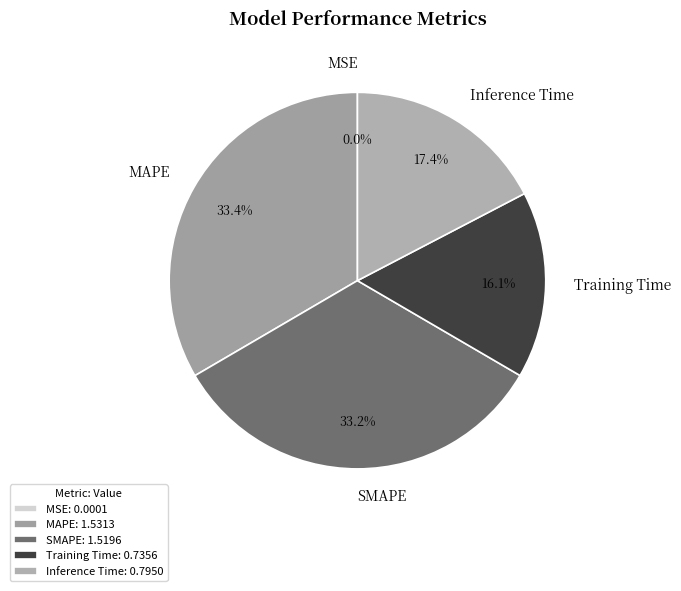

To the nearest percent, what is the difference between the Training Time and Inference Time slice percentages?

1%